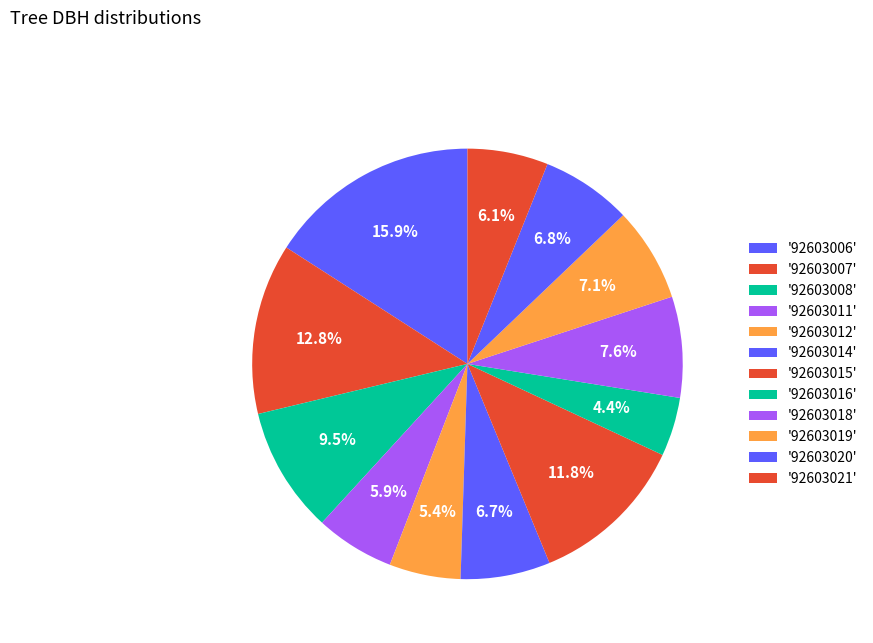

Which slice is the largest?

92603006